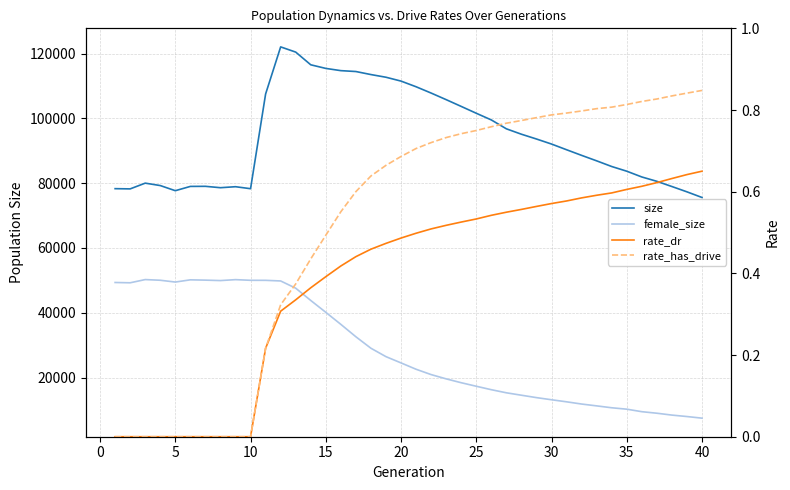

In size, how many points are lower than both neighbors (excluding endpoints)?

4